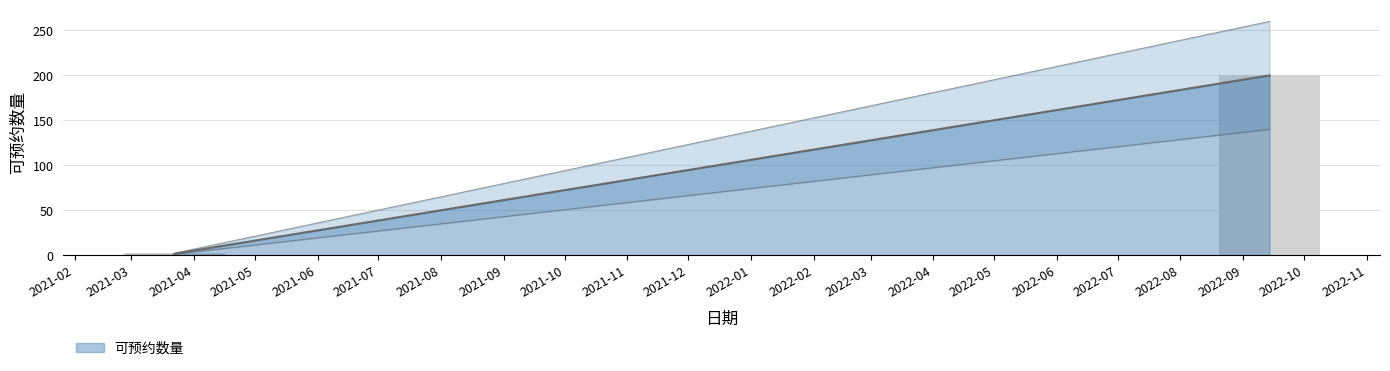

Is it true that the value at 2021-03-23 is 3?

False